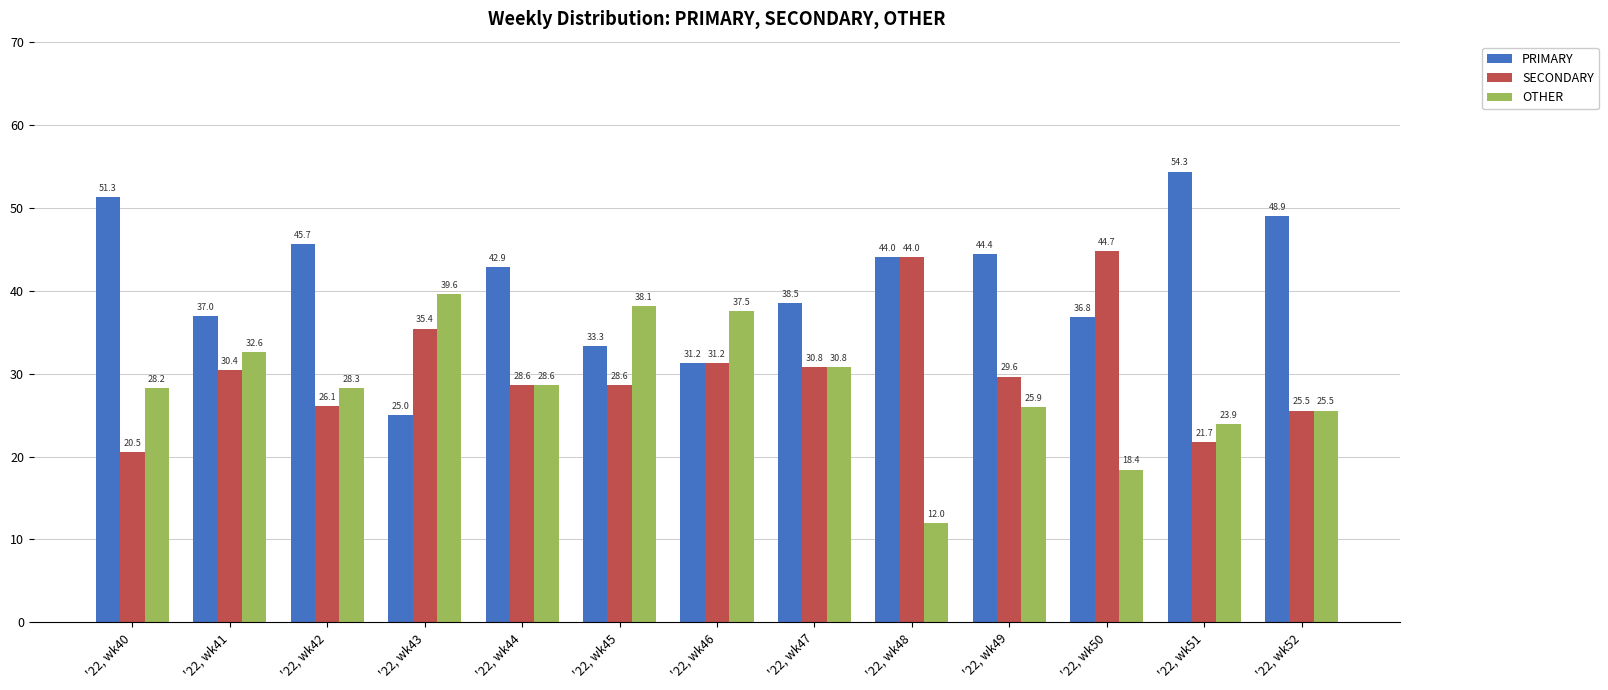

Rank the categories by PRIMARY value from lowest to highest.

'22, wk43, '22, wk46, '22, wk45, '22, wk50, '22, wk41, '22, wk47, '22, wk44, '22, wk48, '22, wk49, '22, wk42, '22, wk52, '22, wk40, '22, wk51